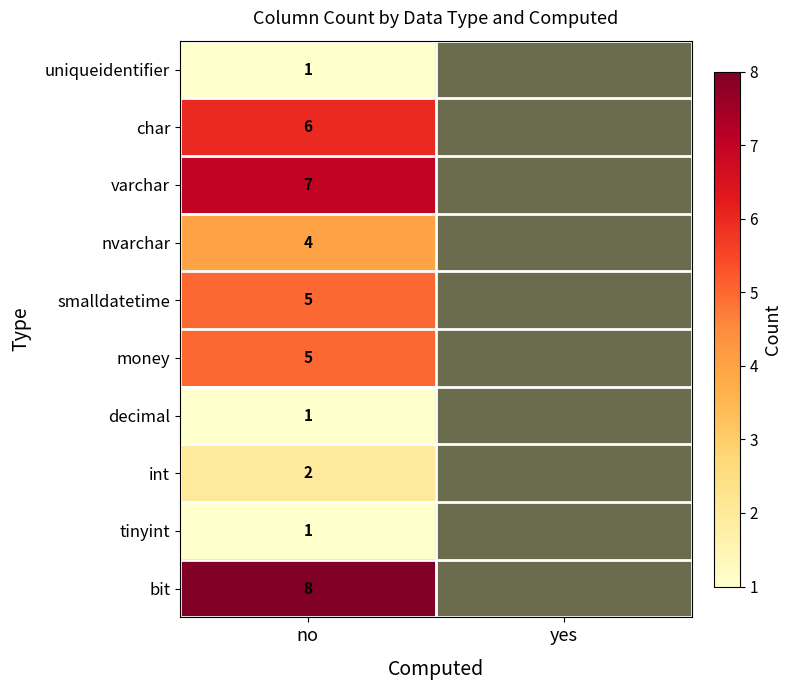

What is the spread (max minus min) of values at no?

7